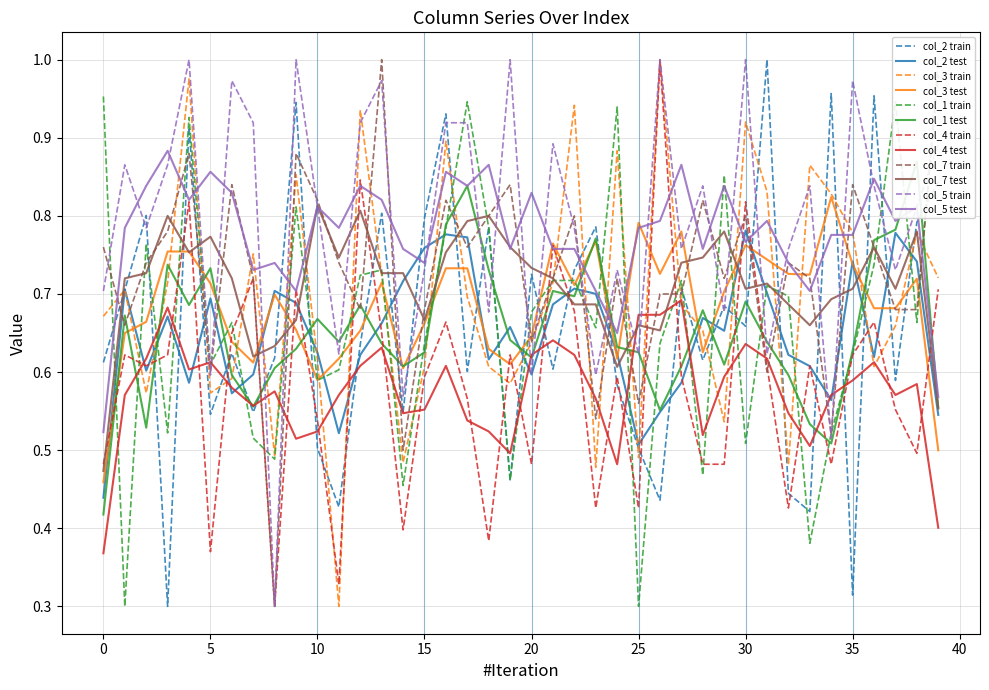

How many interior local peaks does the col_5 series have?

13